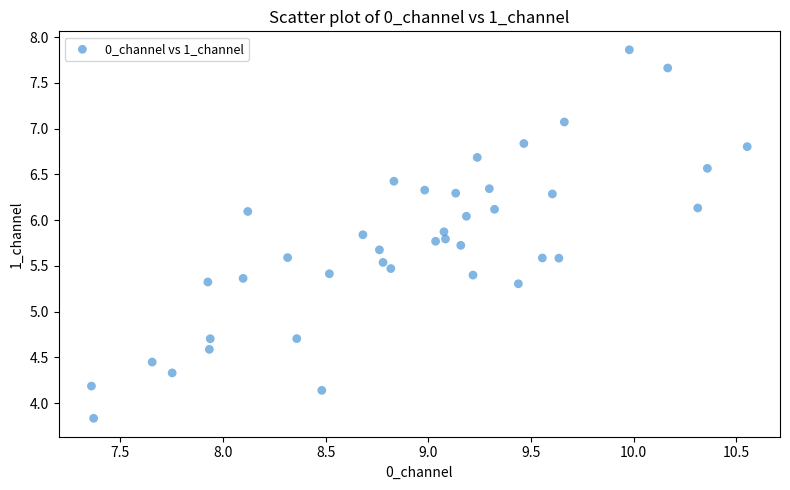

What is the range of X values (max minus min)?

3.2